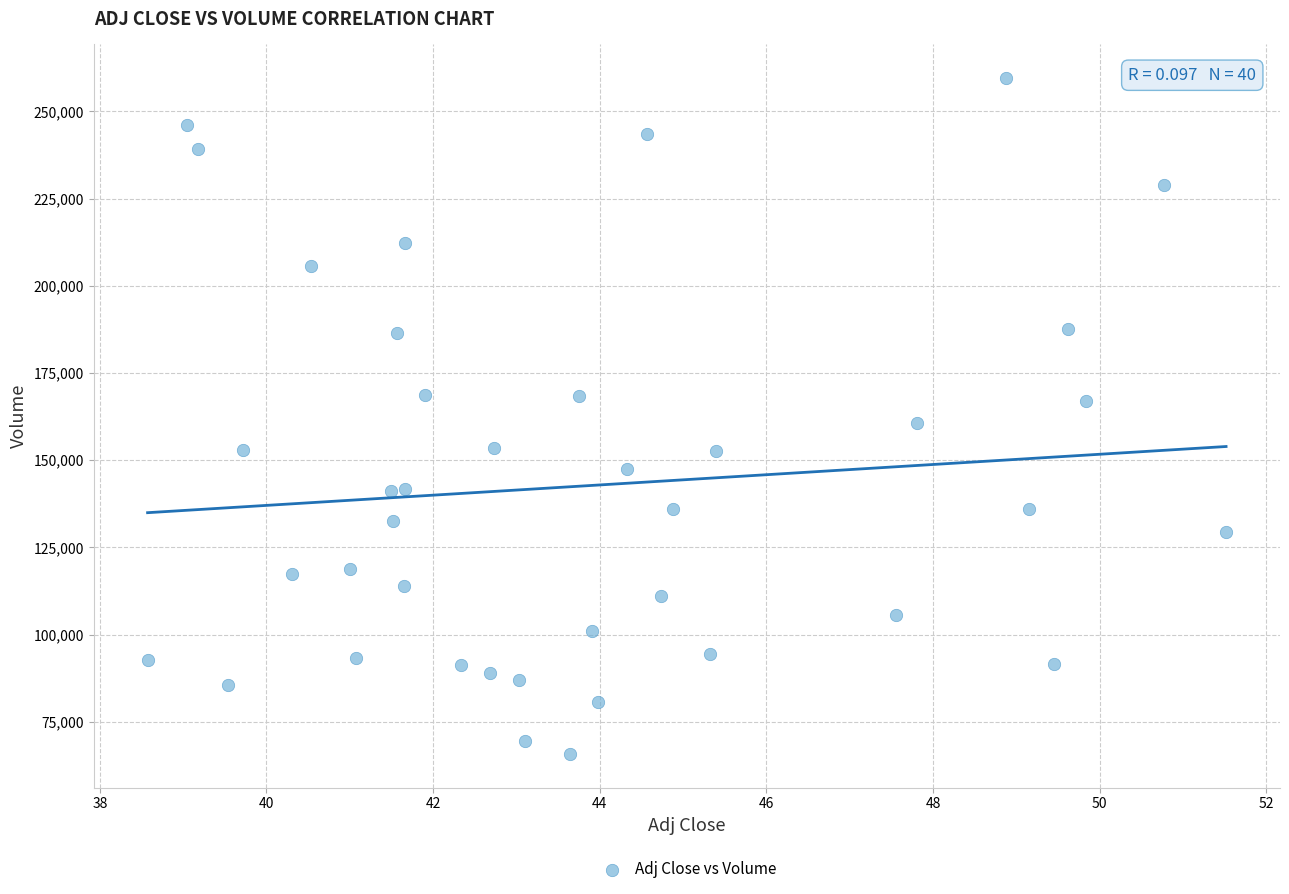

What is the range of Y values (max minus min)?

193700